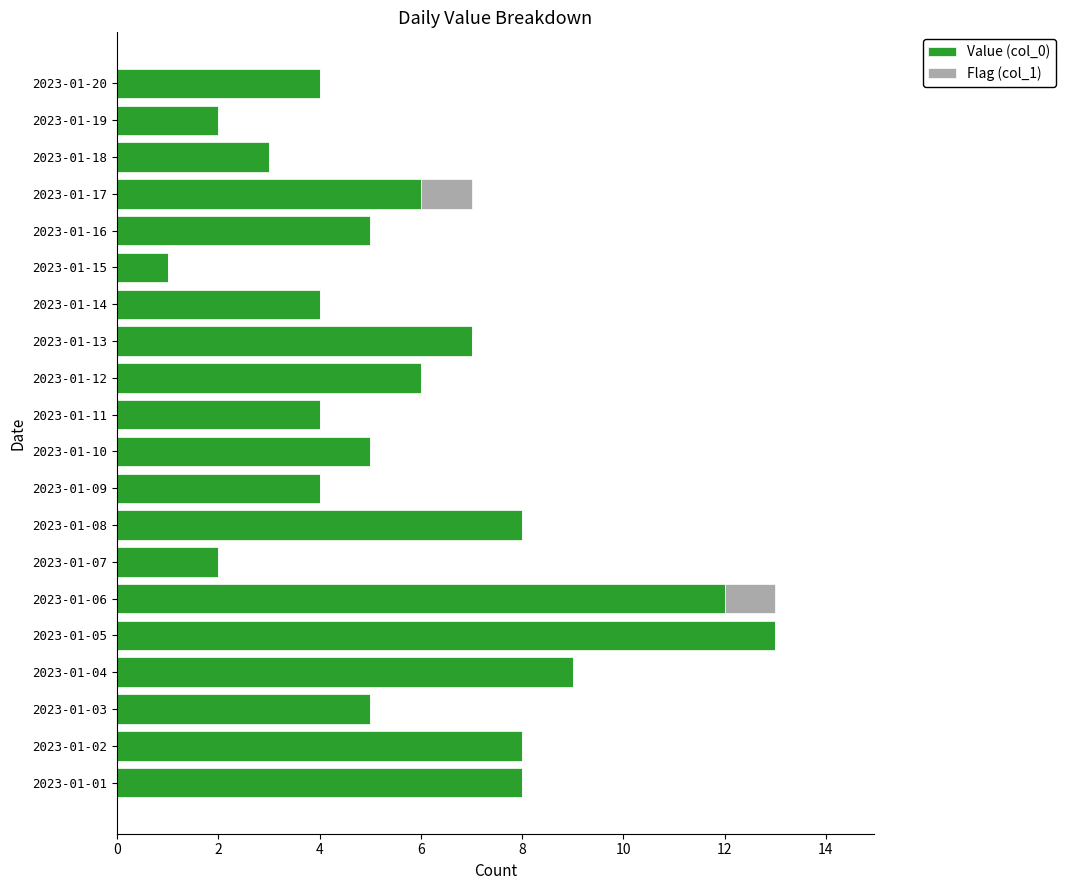

Is it true that Value (col_0) equals 4 at 2023-01-20?

True